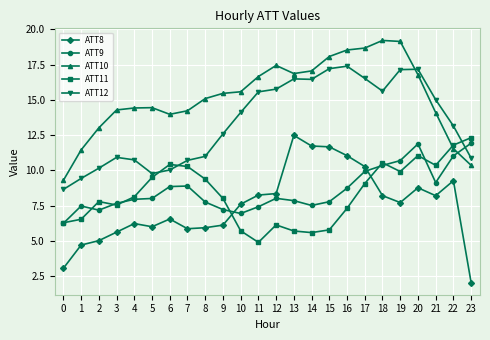

Which series has the largest total across all categories?

ATT10